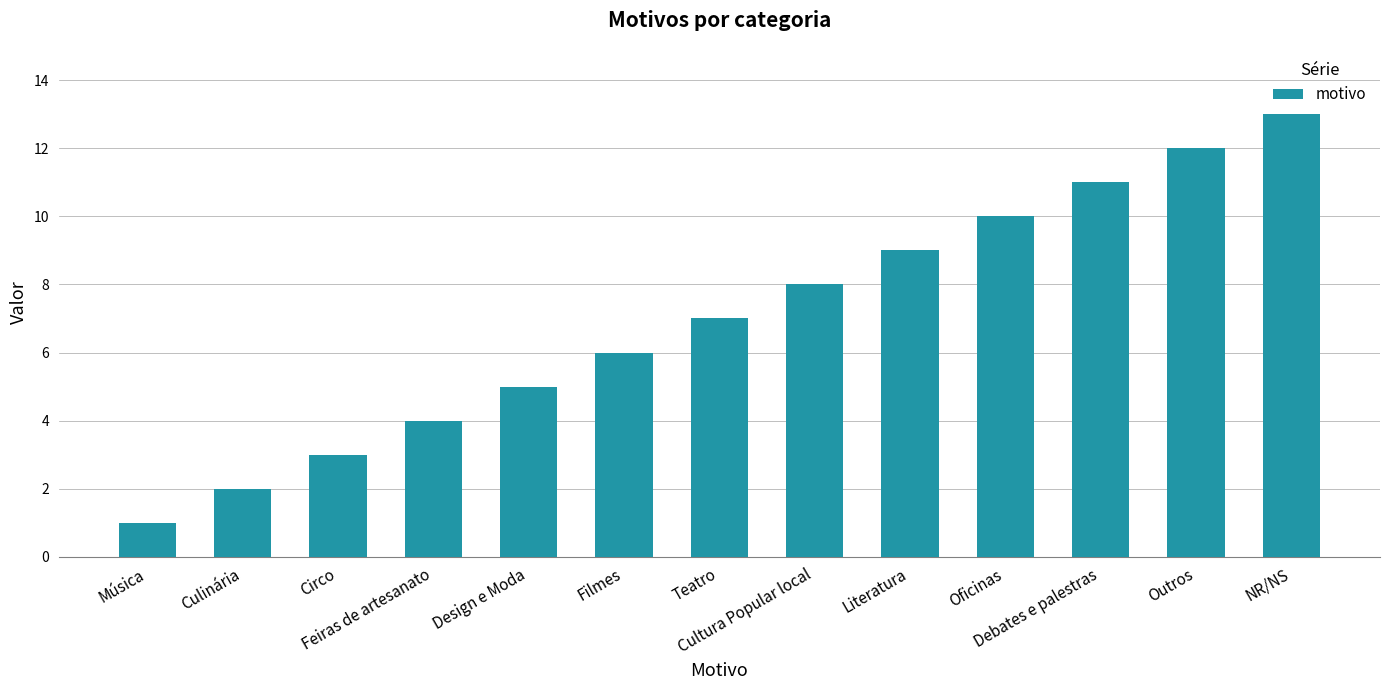

How many series are shown in this chart?

1